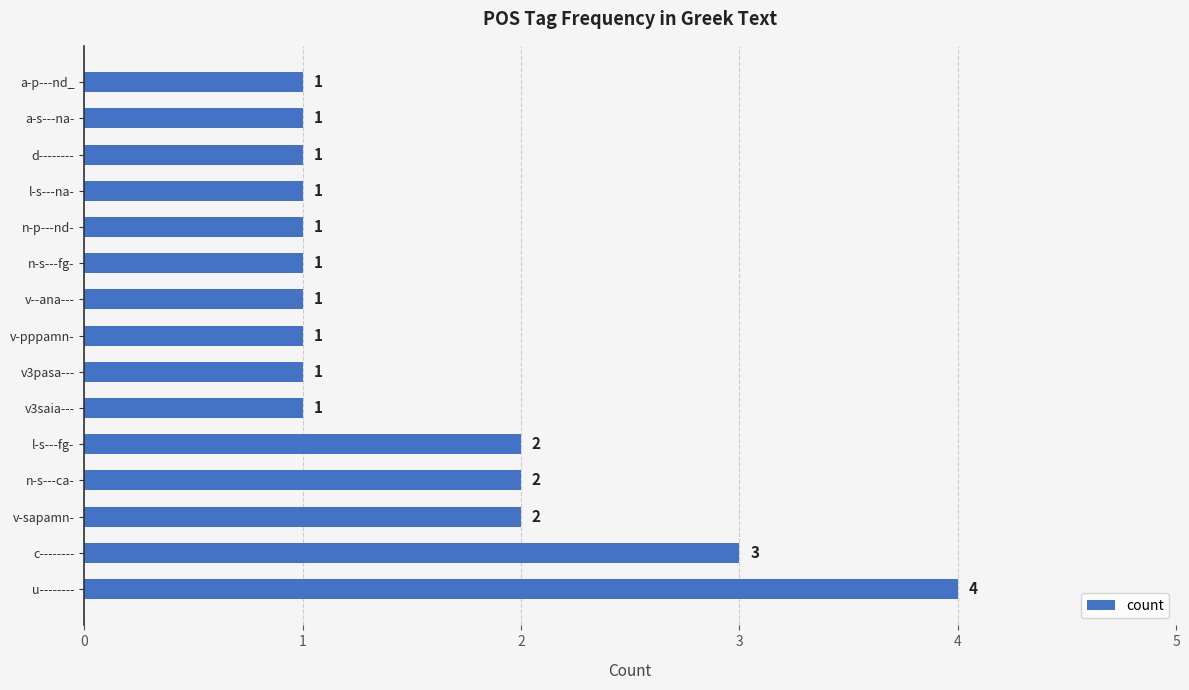

True or false: the data shows 1 at n-s---ca-.

False